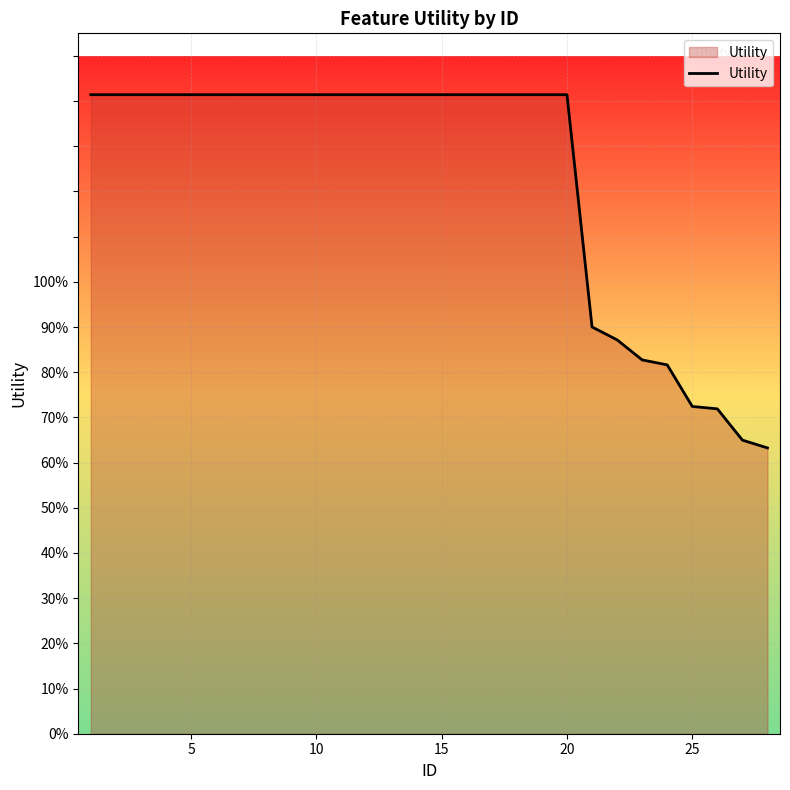

Does the chart have visible grid lines?

Yes